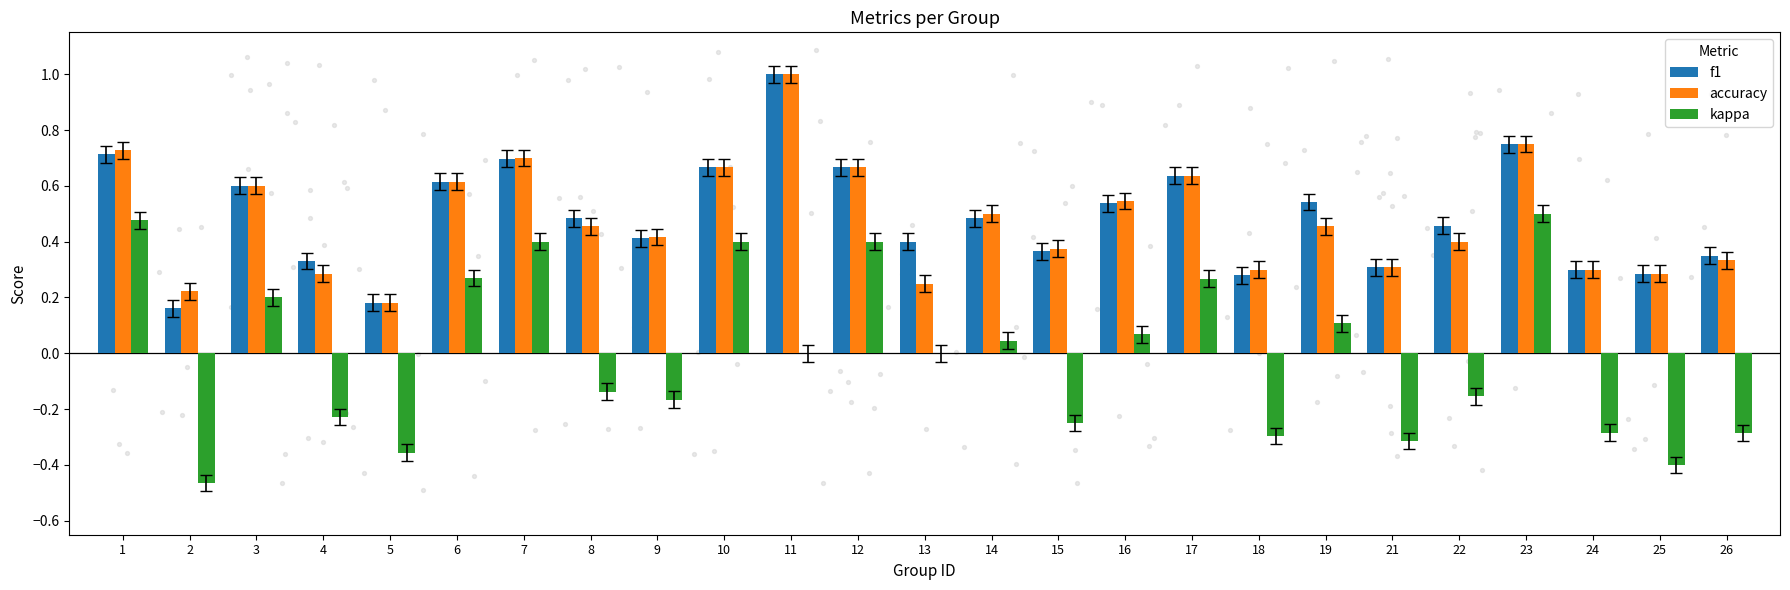

At which category is the sum across all series the highest?

11